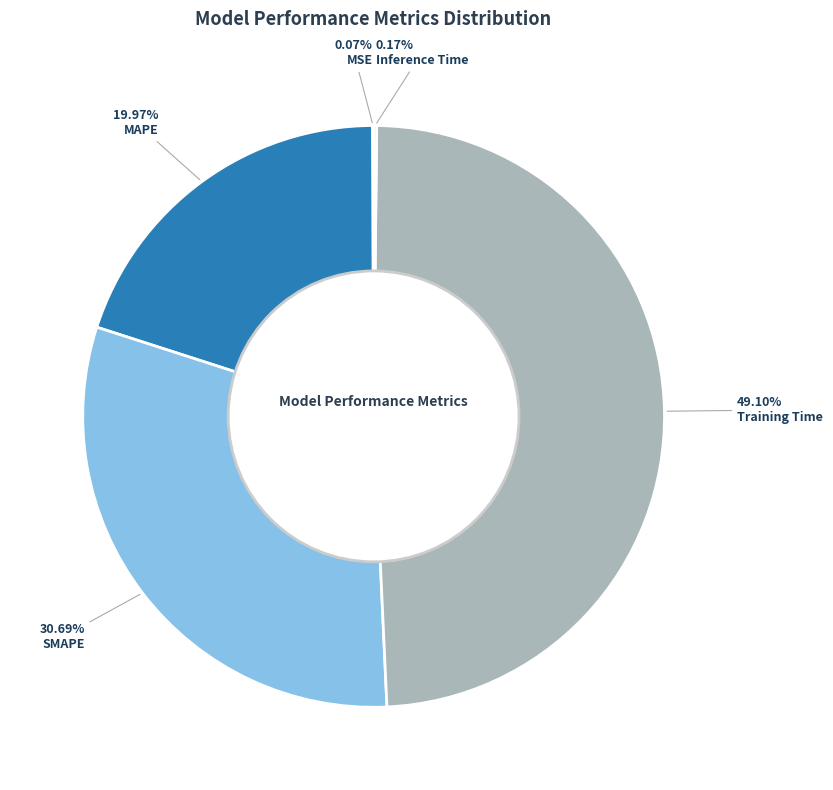

Is it true that SMAPE is 31% of the pie?

True